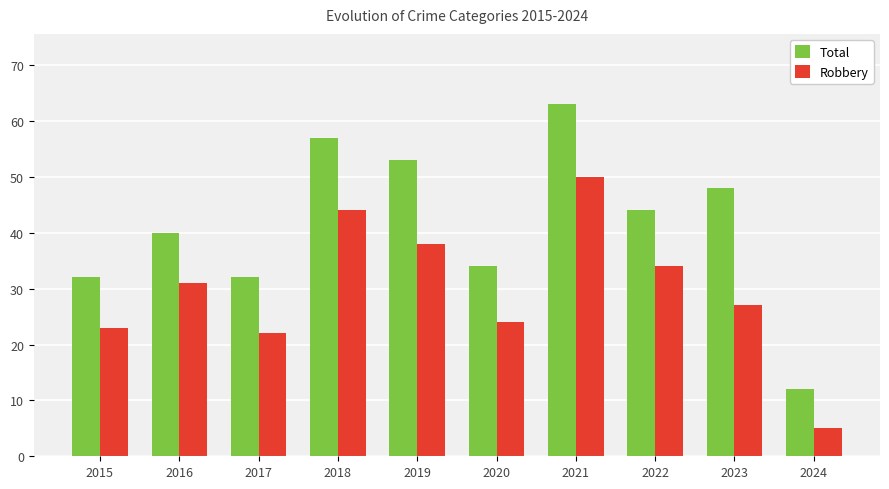

What is the difference between the second highest and minimum values in the Total series?

45